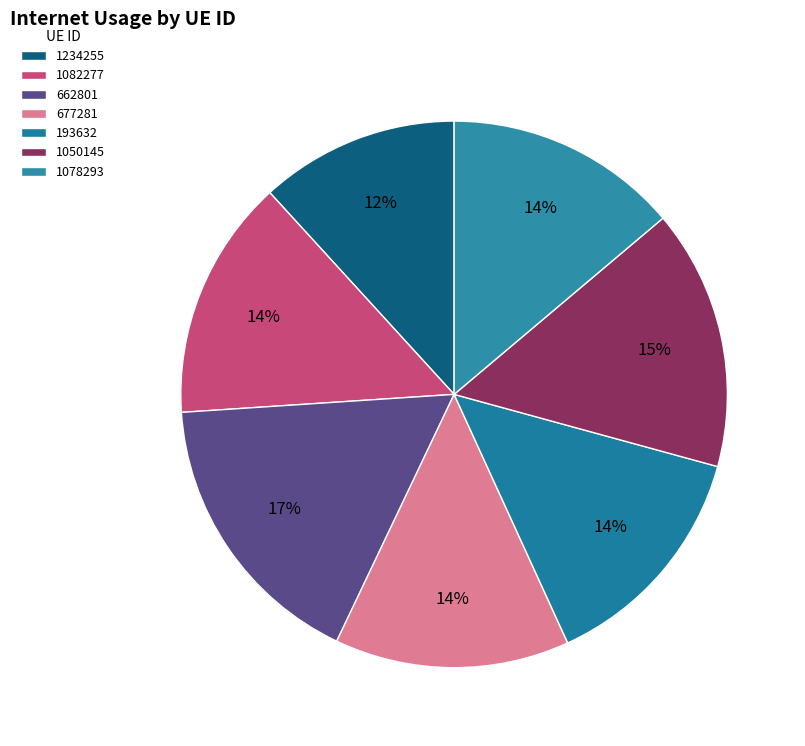

To the nearest percent, what portion does 677281 represent?

14%